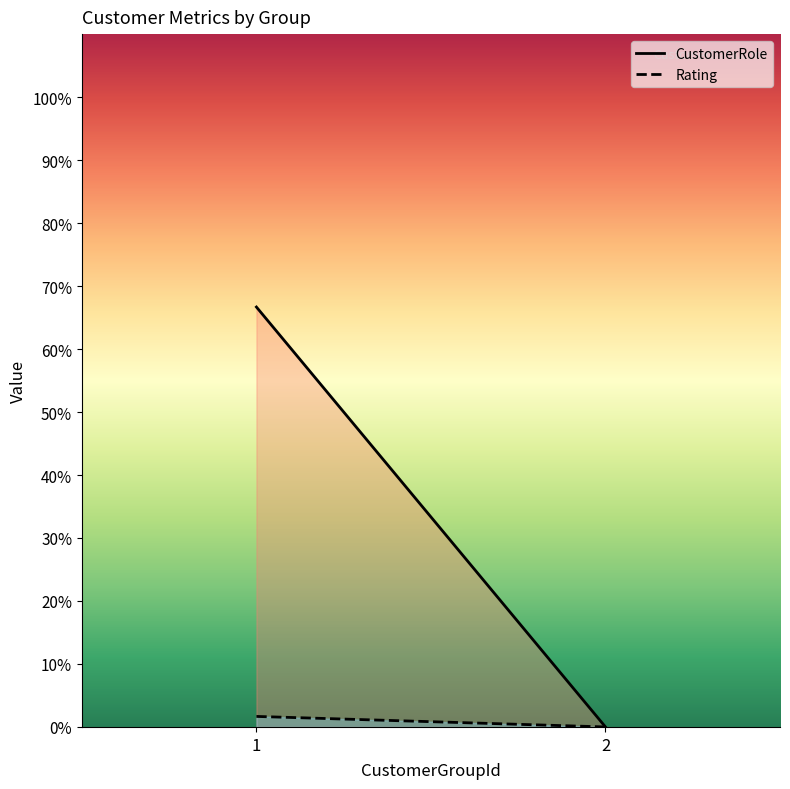

Is the value of Rating at 1 greater than the value of CustomerRole at 1?

No